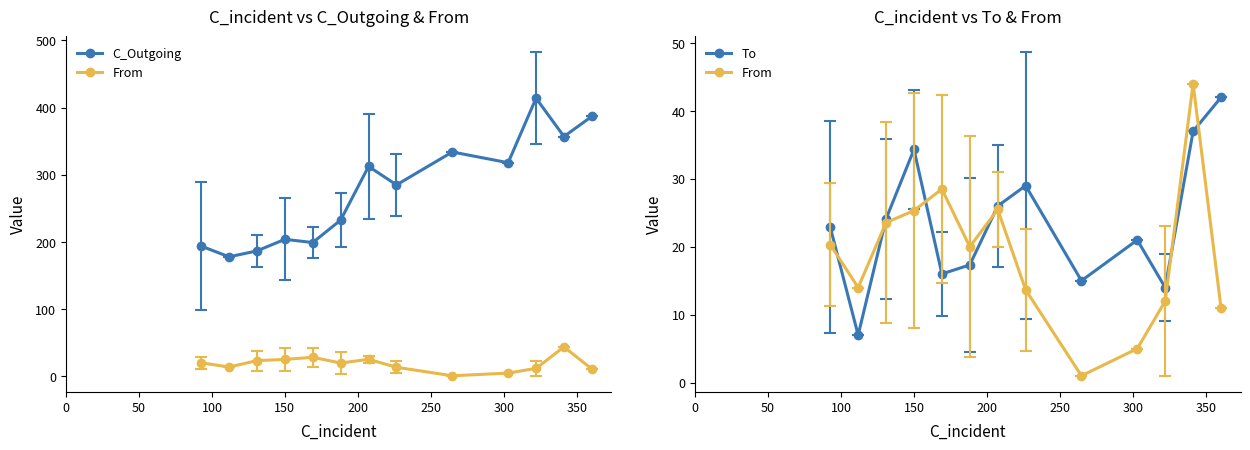

What are all the series names shown in the legend?

C_Outgoing, From, To